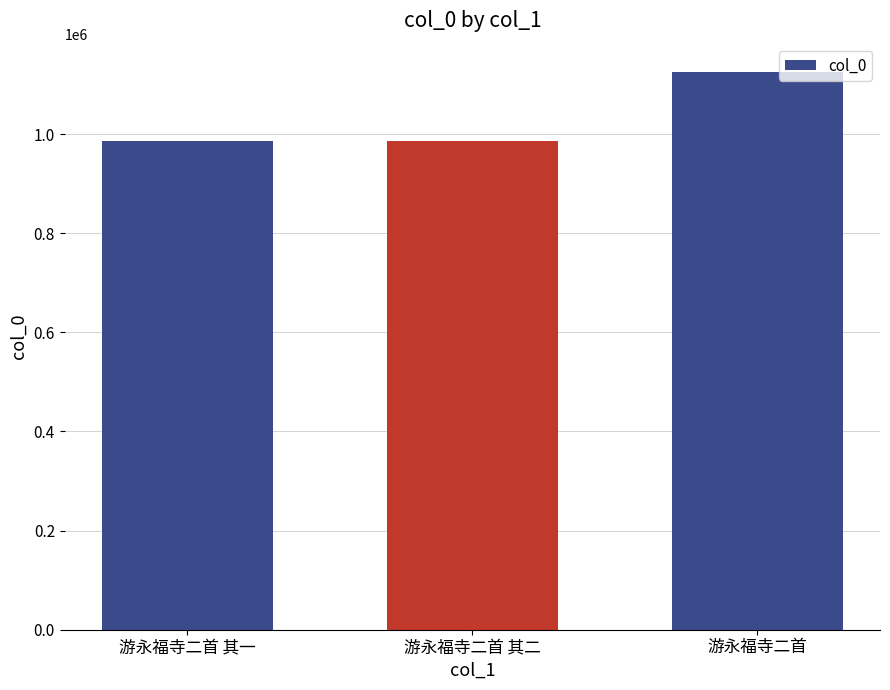

What is the minimum value shown in the chart?

986274